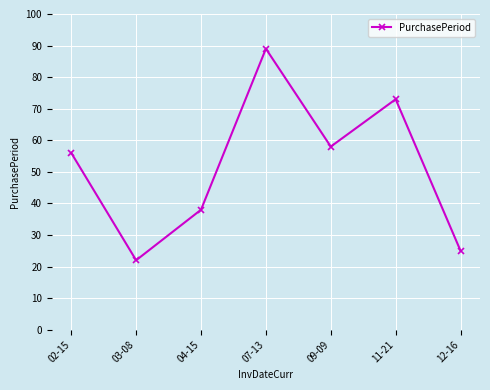

List the labels in order of value, largest first.

07-13, 11-21, 09-09, 02-15, 04-15, 12-16, 03-08